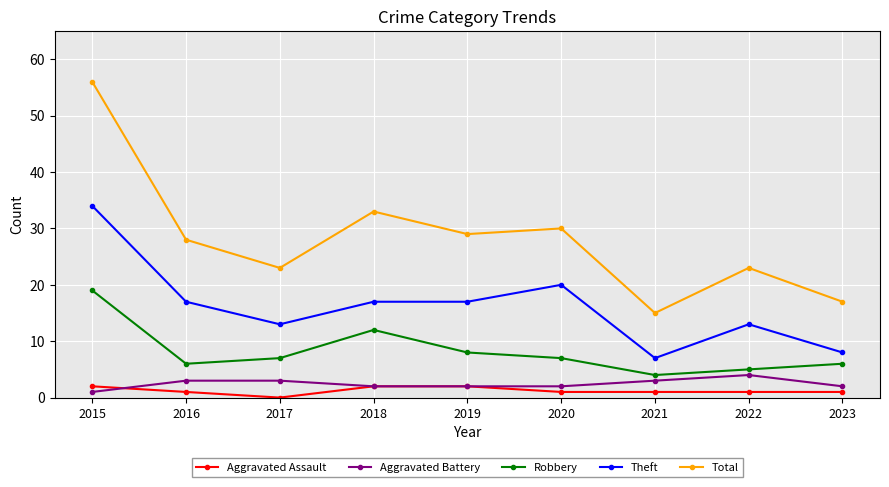

What is the lowest value of the Aggravated Battery series?

1